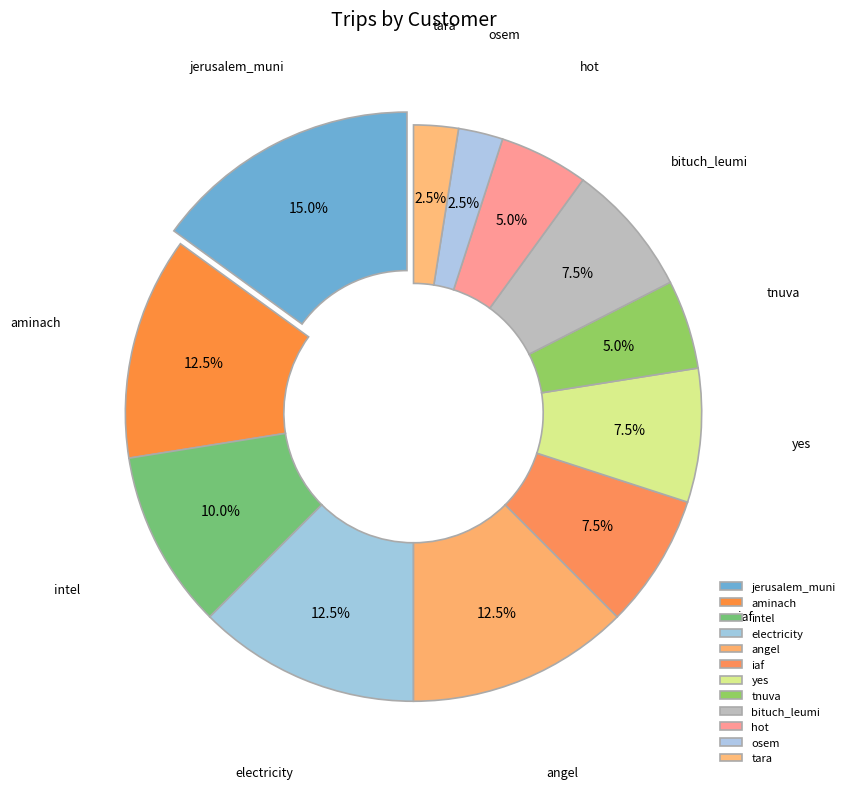

Does jerusalem_muni account for over 50% of the chart?

No